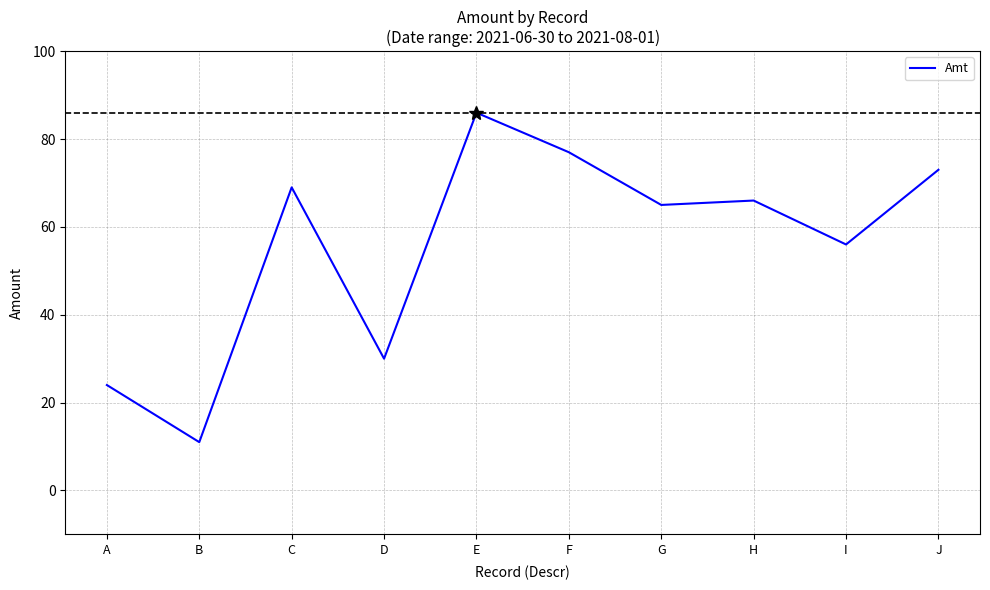

True or false: the data shows 20 at I.

False